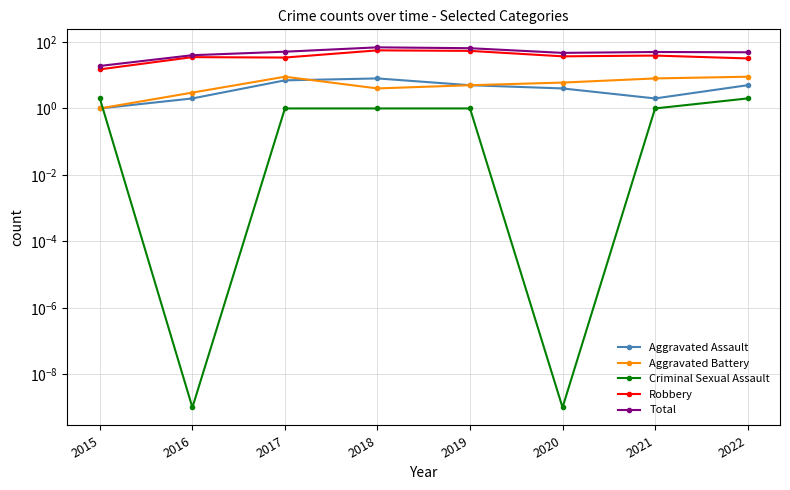

Does the chart display data point markers on the line(s)?

Yes